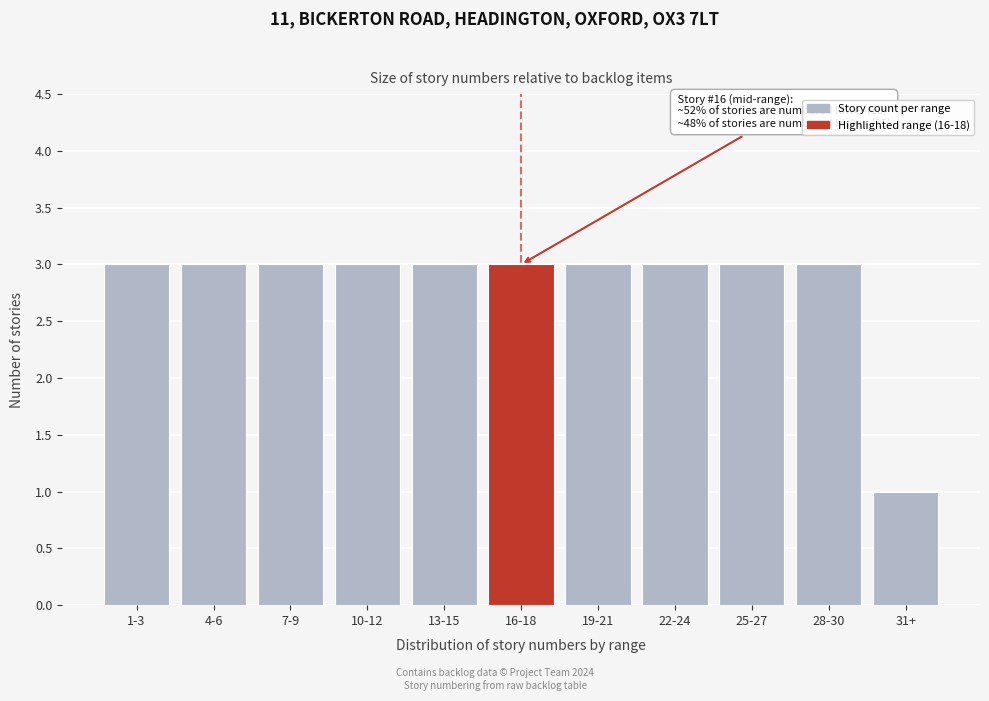

Reading left to right, what are all the values shown in this chart?

3	3	3	3	3	3	3	3	3	3	1